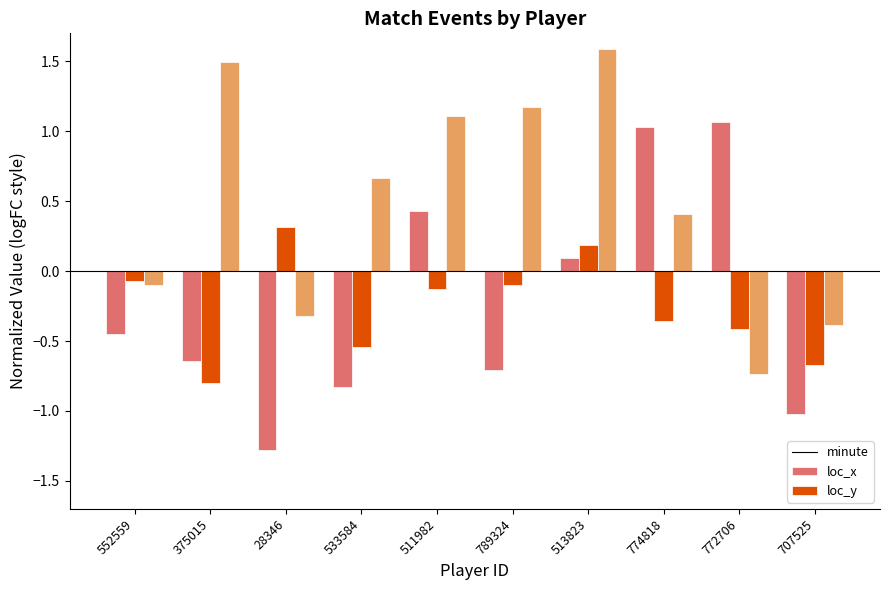

Is it true that minute equals 1.3 at 774818?

False